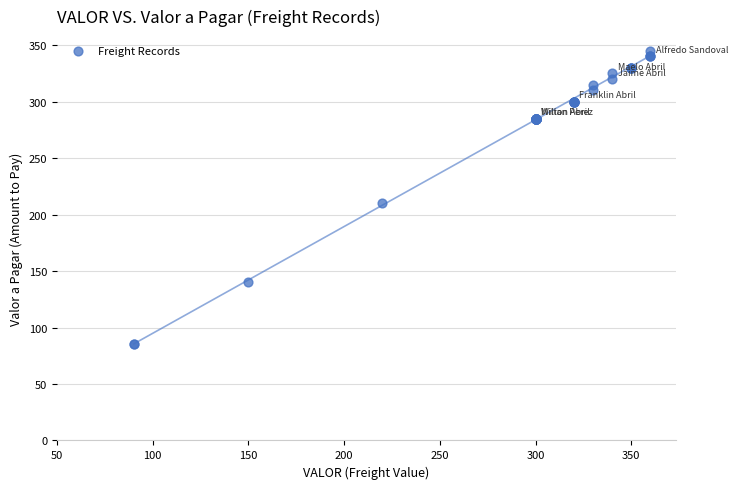

What Y value in the scatter plot is closest to 215?

210